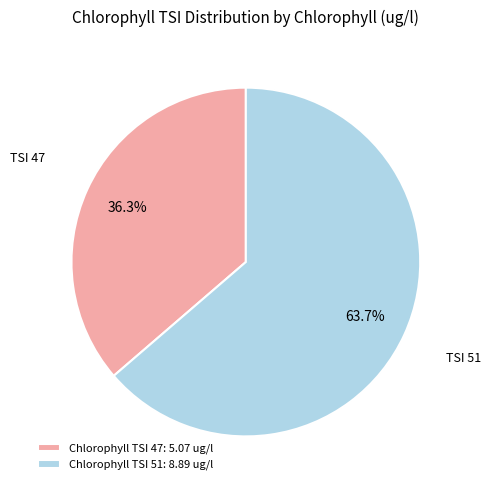

Which category has the smallest portion of the pie?

Chlorophyll TSI 47: 5.07 ug/l